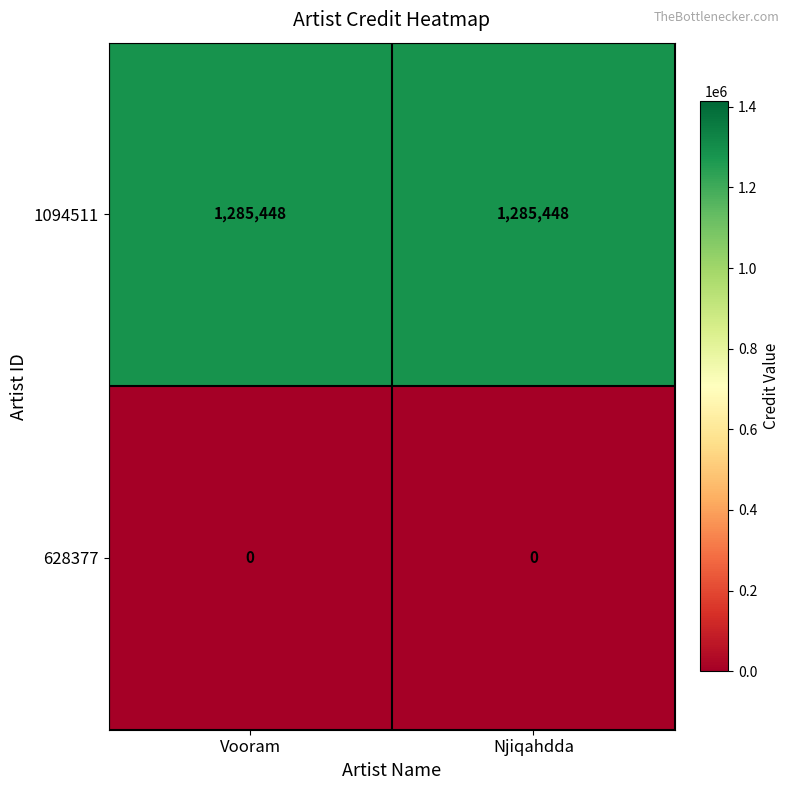

Rank the series by their average value, from lowest to highest.

628377, 1094511